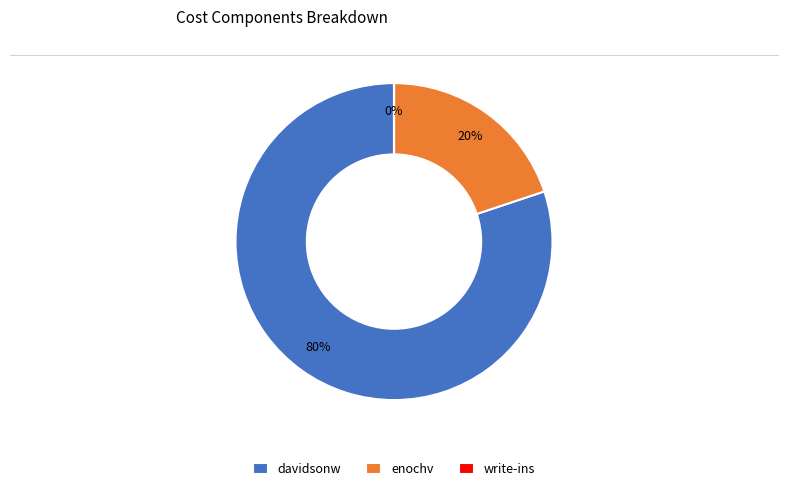

To the nearest percent, what percentage of the pie is enochv?

20%